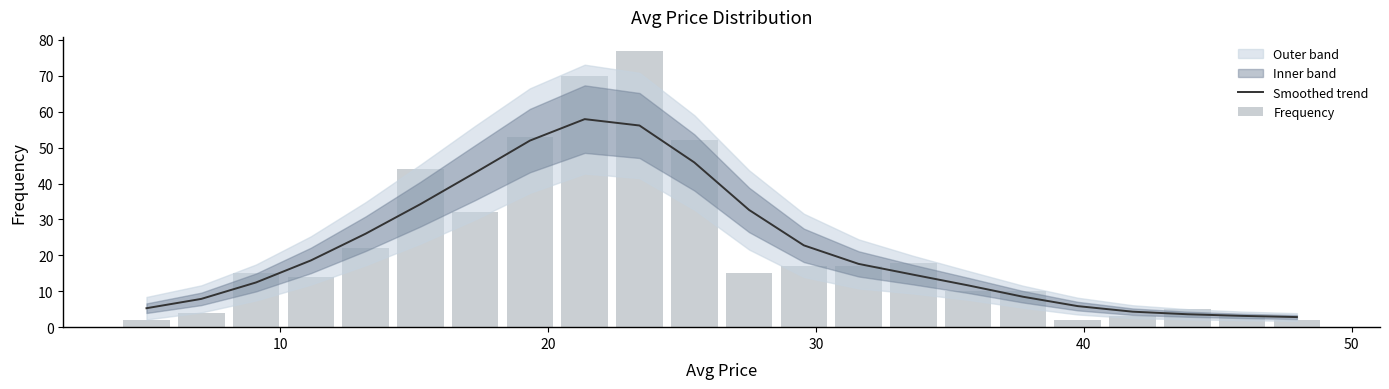

What is the minimum value shown in the chart?

2.0